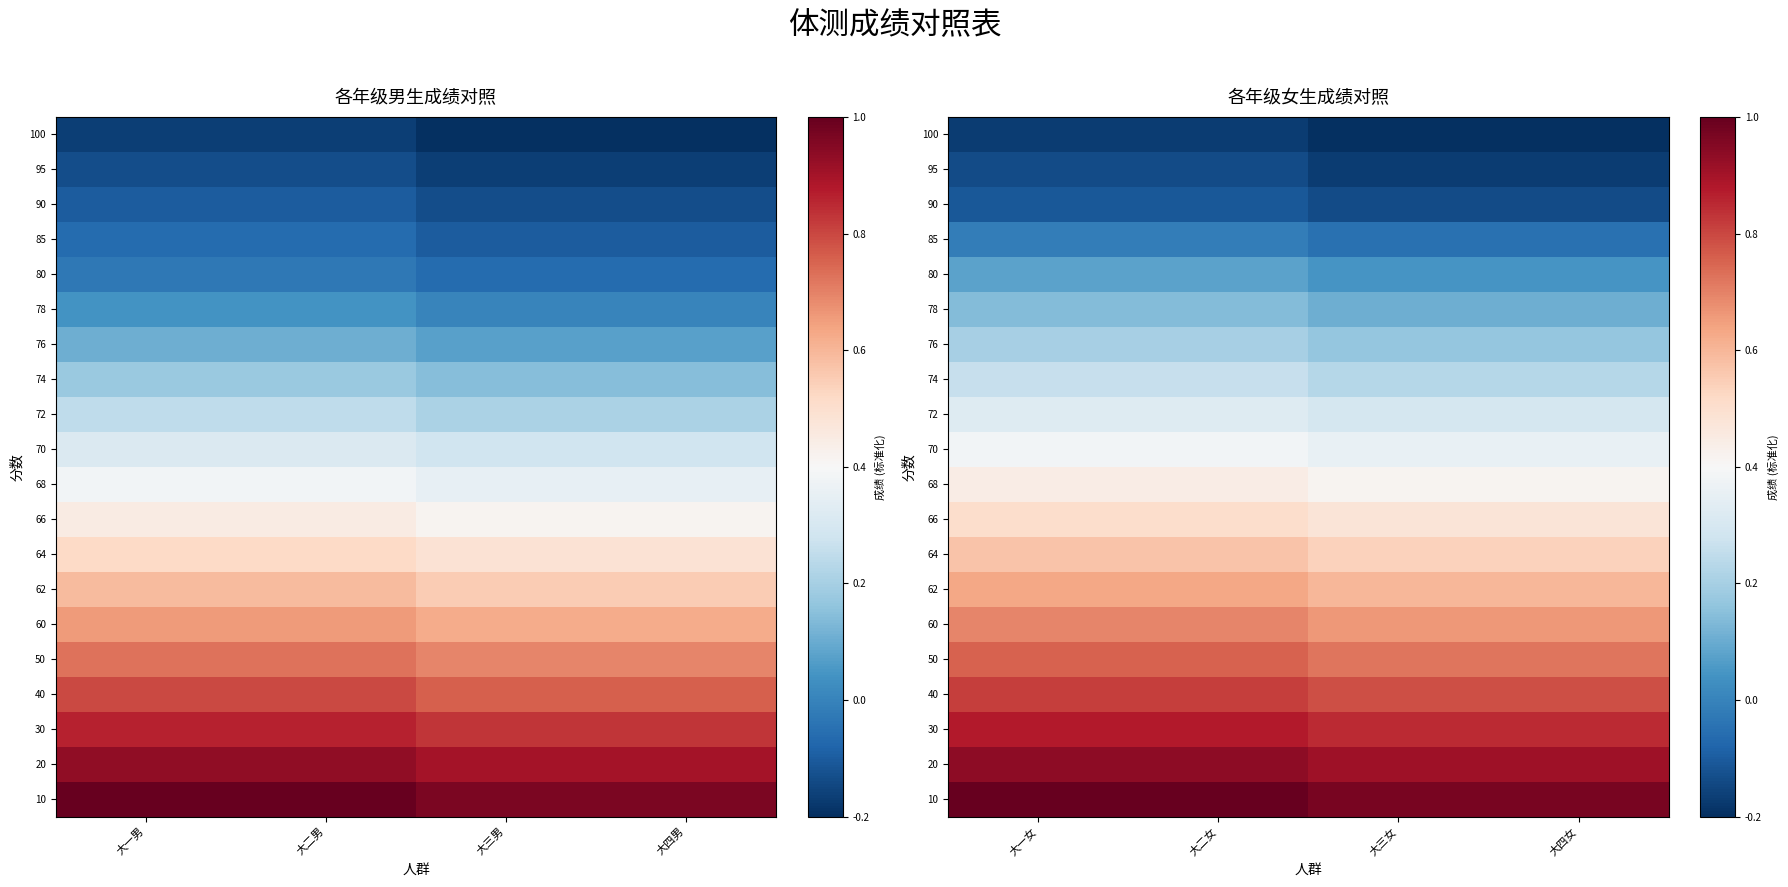

What is the sum of the 70 values at 大四女 and 大三女?

0.7